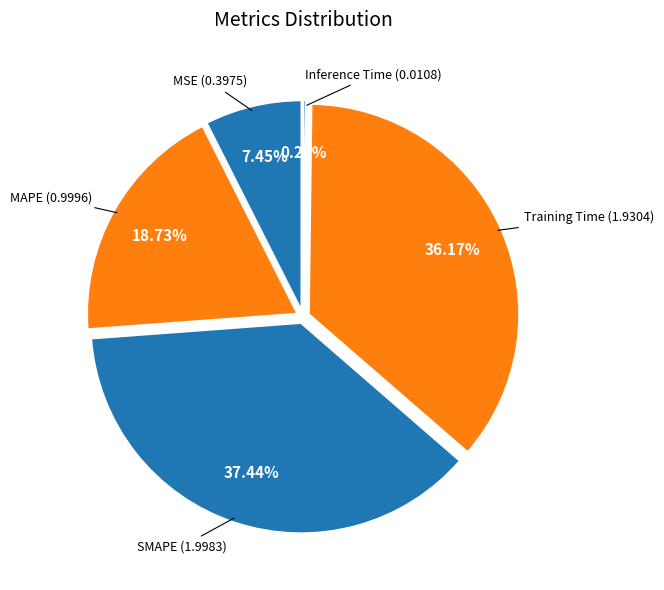

What percentage is the SMAPE slice, to the nearest percent?

37%